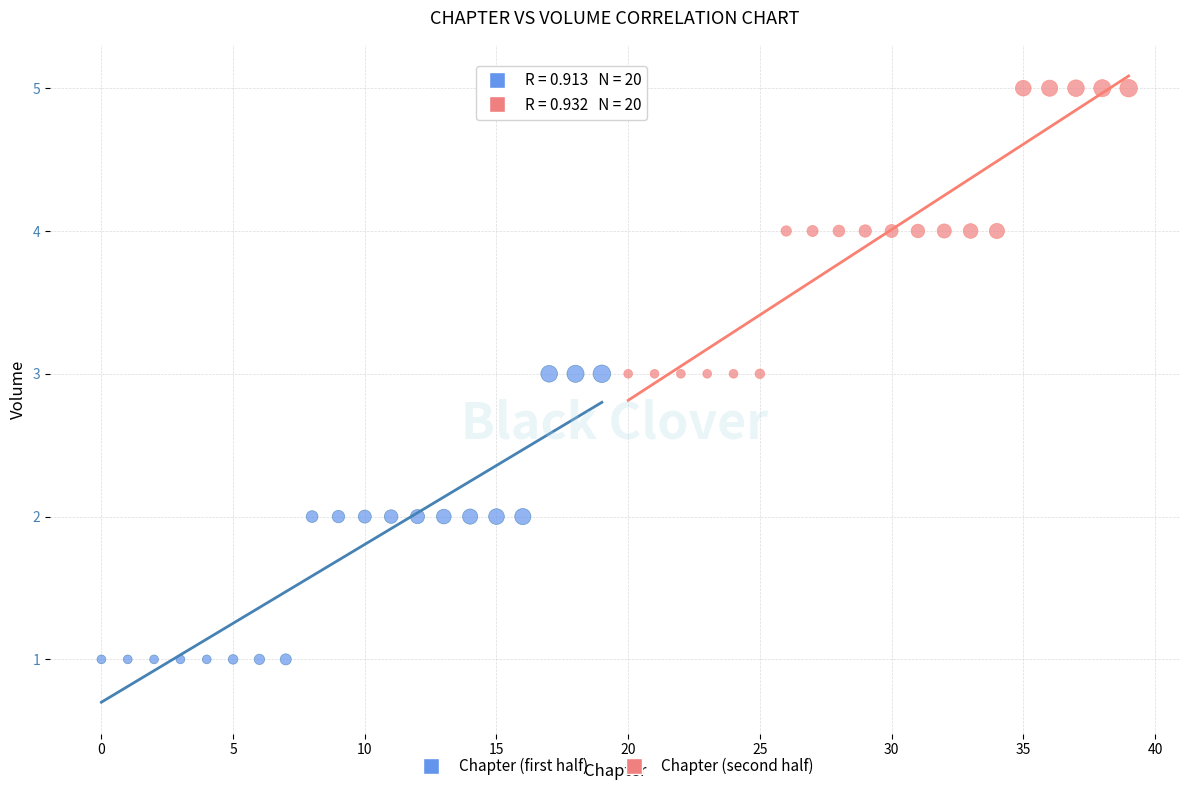

Which series reaches the minimum Y coordinate?

Chapter (first half)